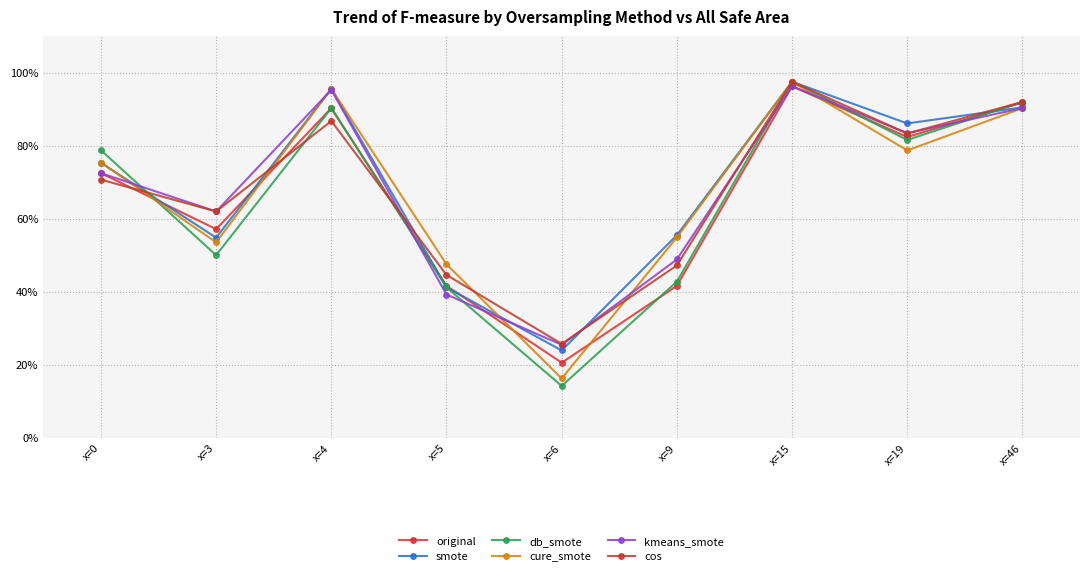

What is the value of the cure_smote point at the 7th from the left?

1.0